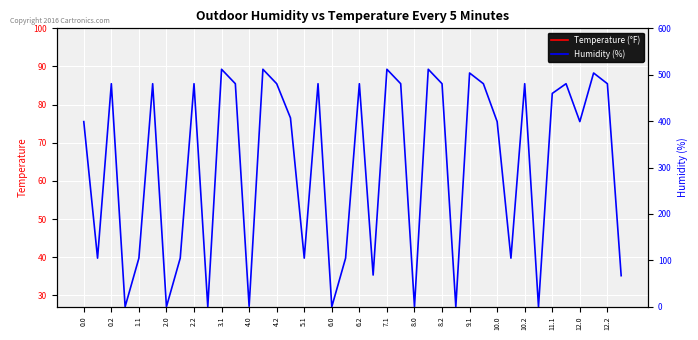

What is the value of the Humidity point at the 9th from the left?

480.7